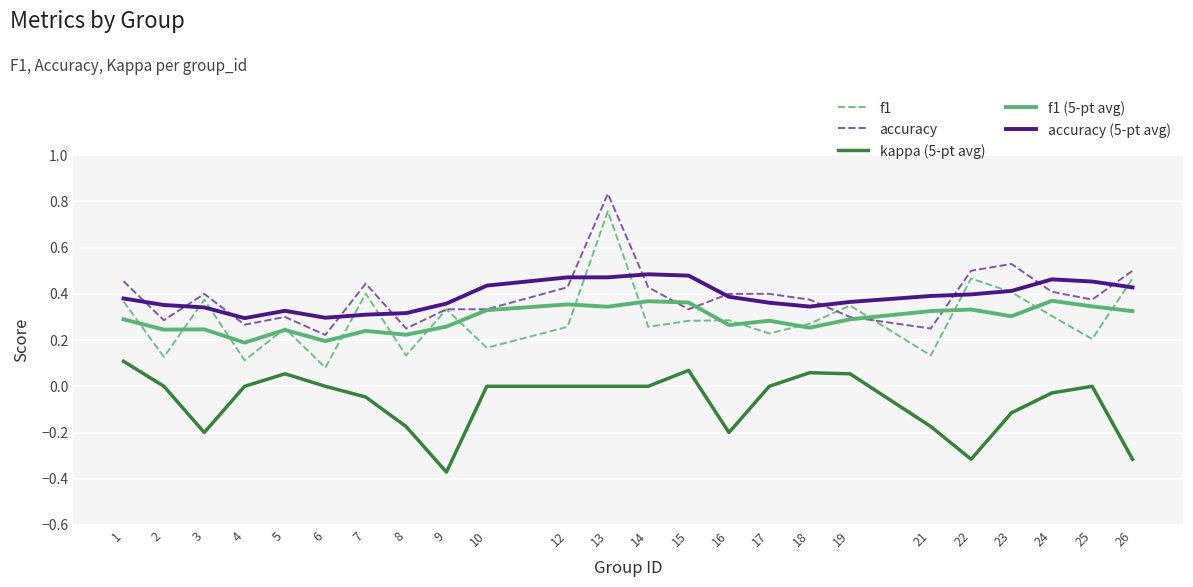

True or false: f1 (5-pt avg) has a value of 0.3 at 13.

True